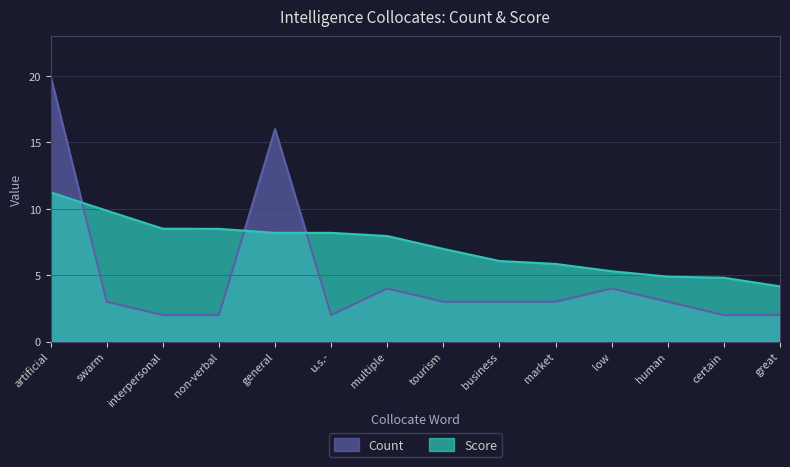

What are all the series names shown in the legend?

Count, Score